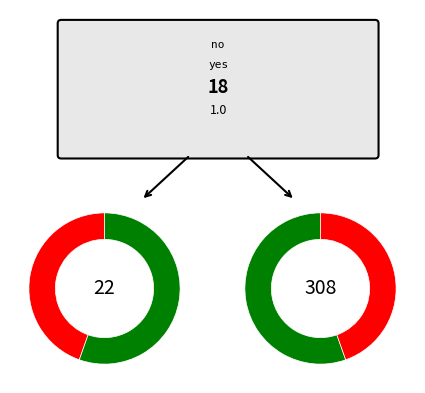

Which category has the smallest portion of the pie?

no